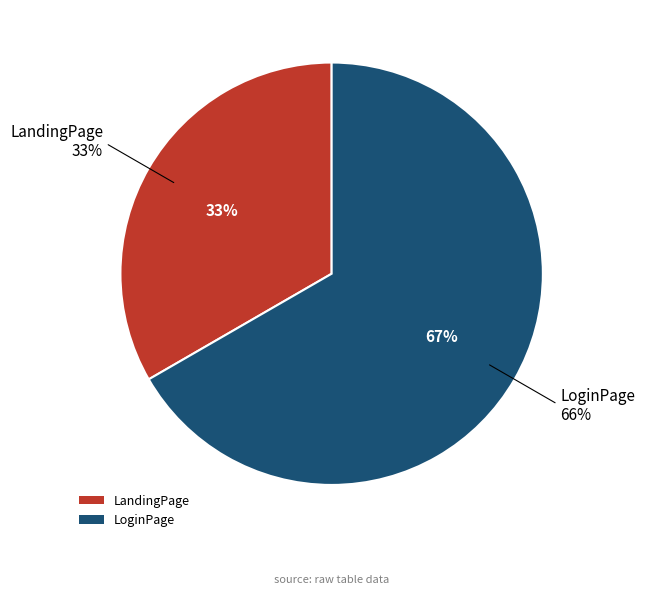

Which has a higher value, LoginPage or LandingPage?

LoginPage